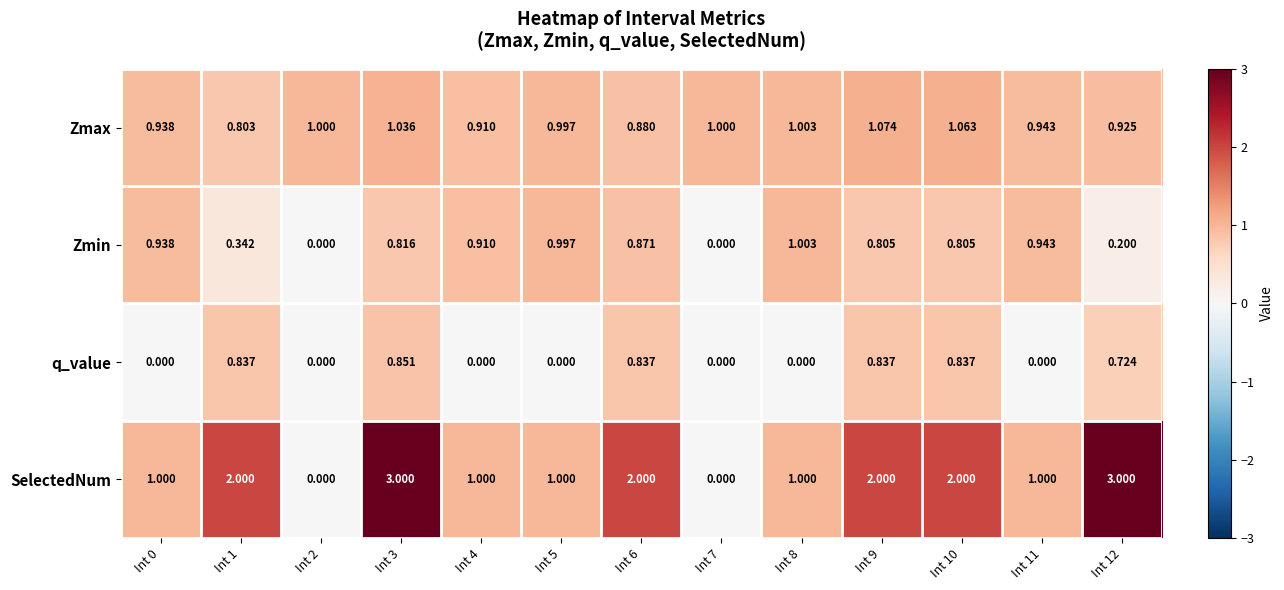

List the series in order of their overall mean, highest first.

SelectedNum, Zmax, Zmin, q_value